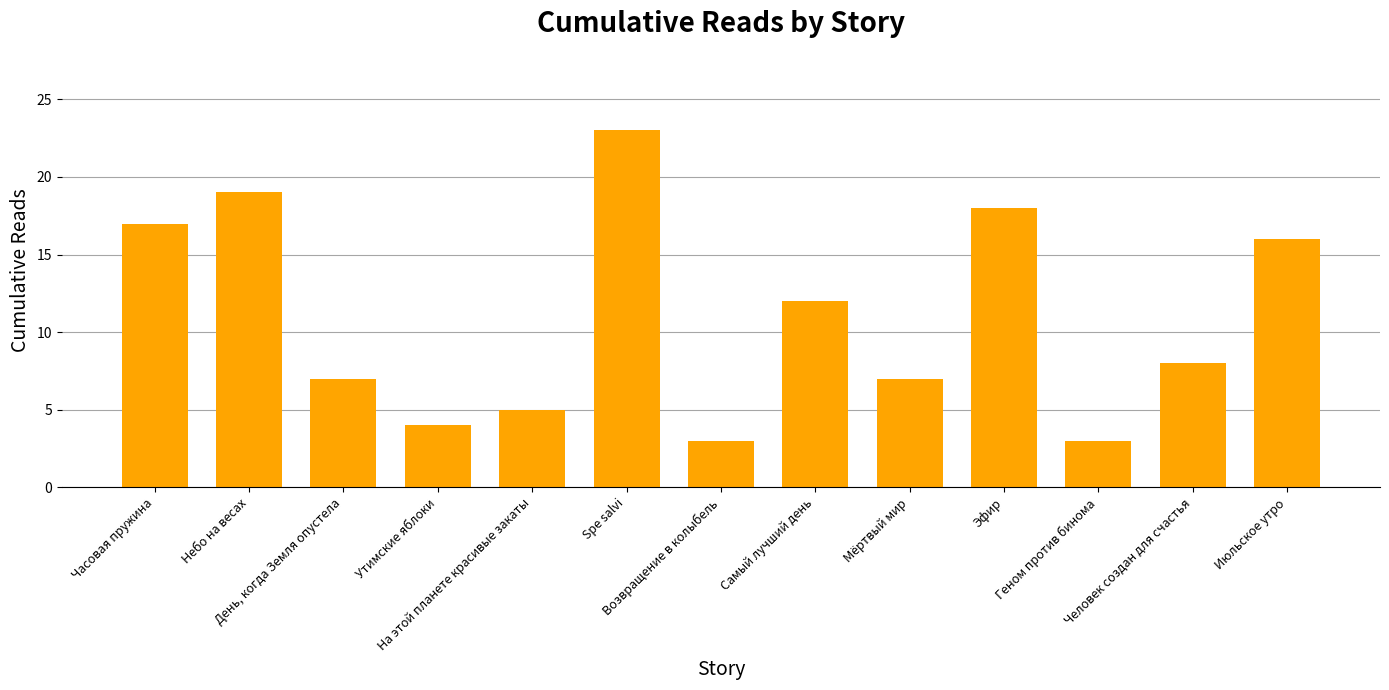

What is the smallest value displayed?

3